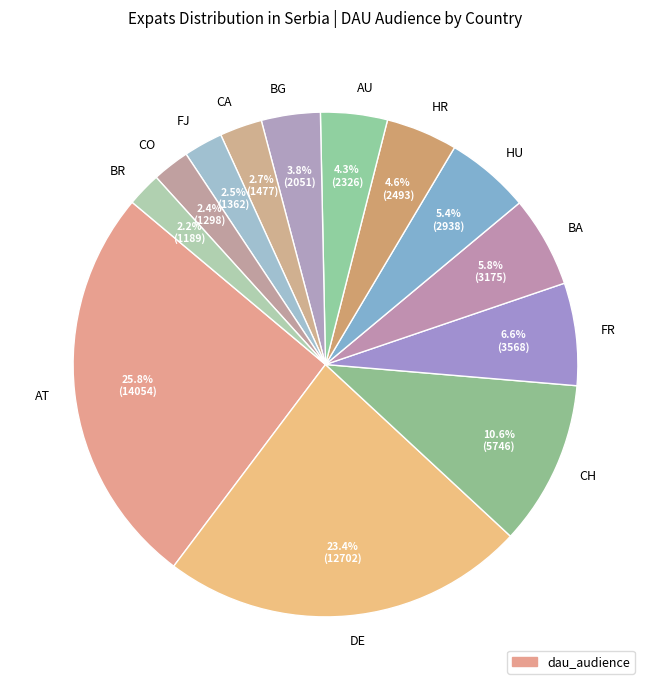

What percentage is the BA slice, to the nearest percent?

6%